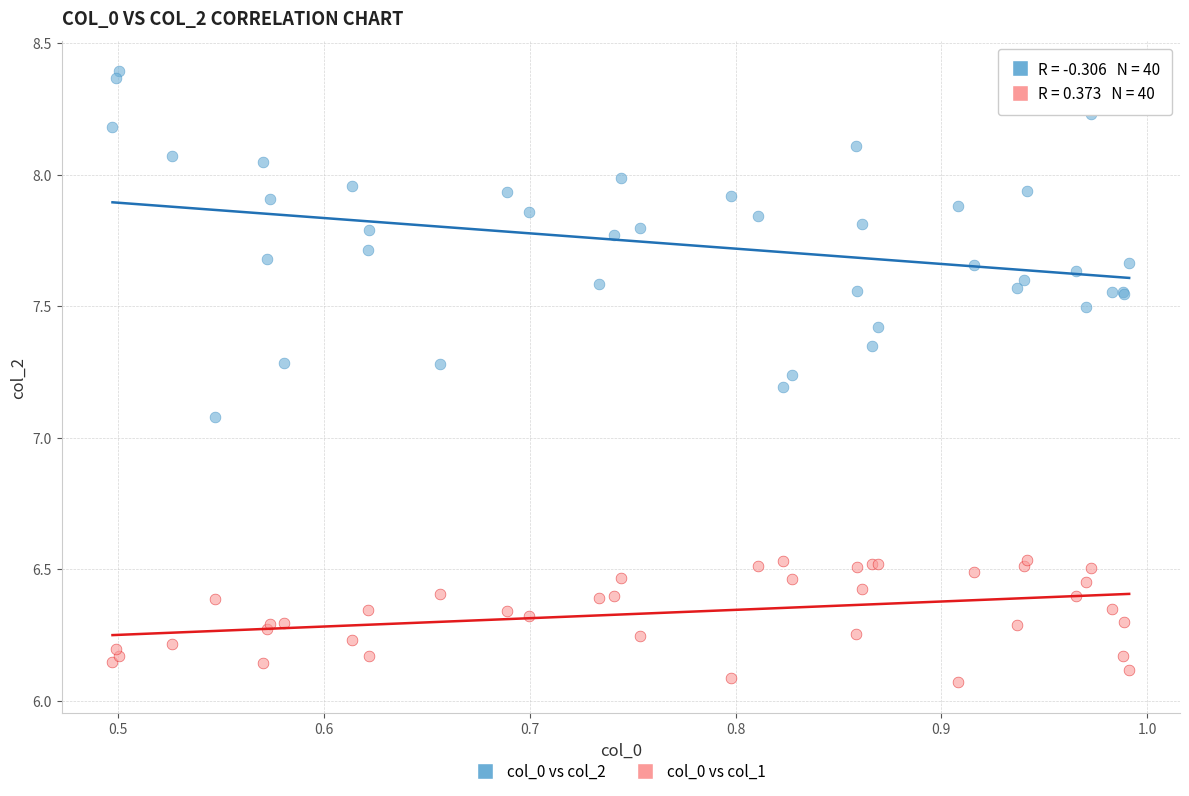

Which series reaches the maximum Y coordinate?

col_0 vs col_2